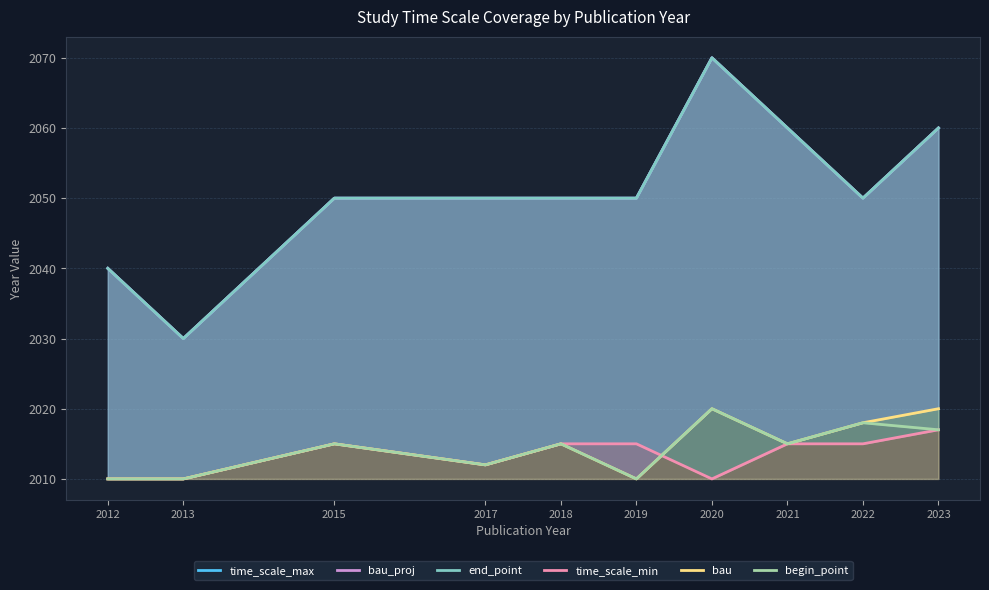

At which category does begin_point reach its first local valley?

2017